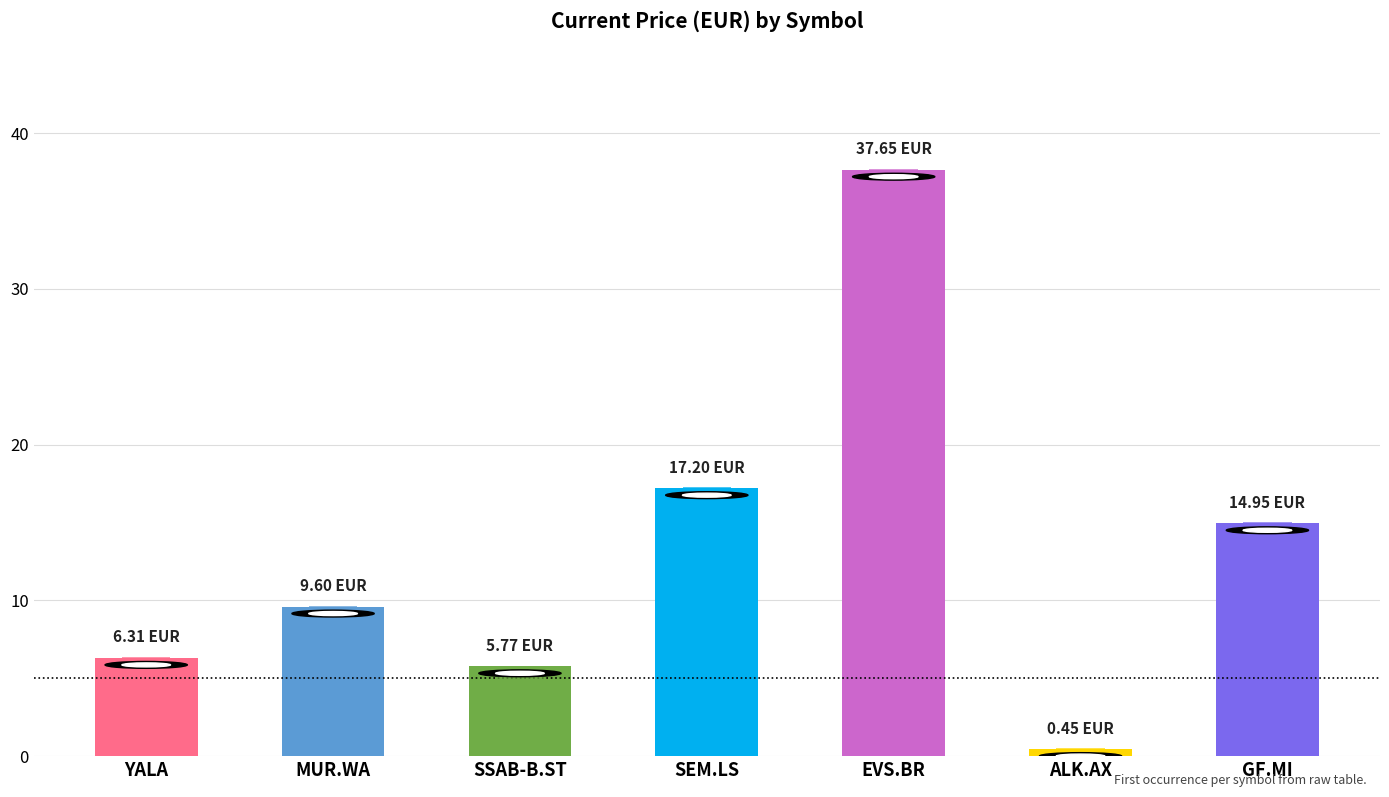

At which label is the value closest to 19?

SEM.LS